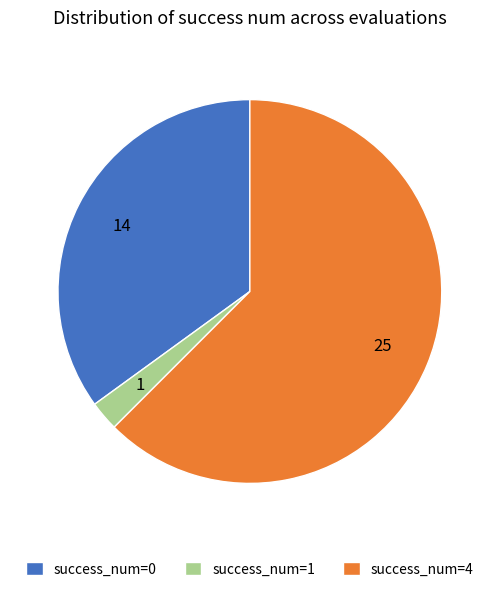

Count the number of slices in the pie.

3